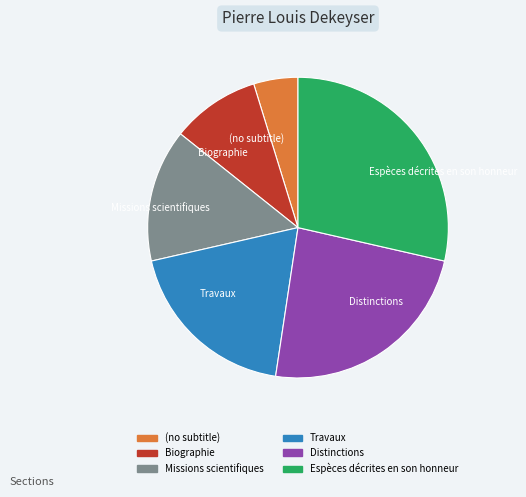

Is there any slice that represents more than half of the pie?

No